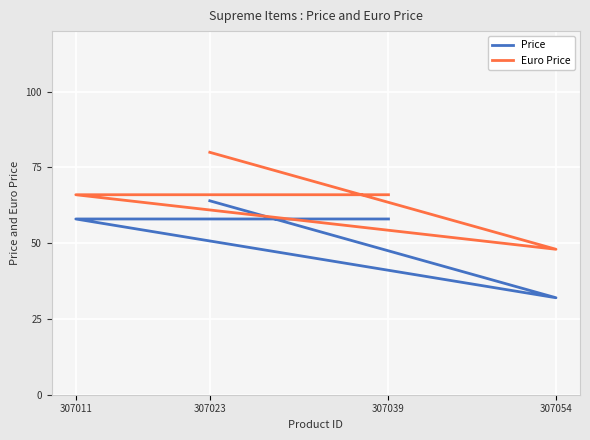

Reading left to right, transcribe all the data shown in this chart.

Price: 307011=58	307023=64	307039=58	307054=32
Euro Price: 307011=66	307023=80	307039=66	307054=48